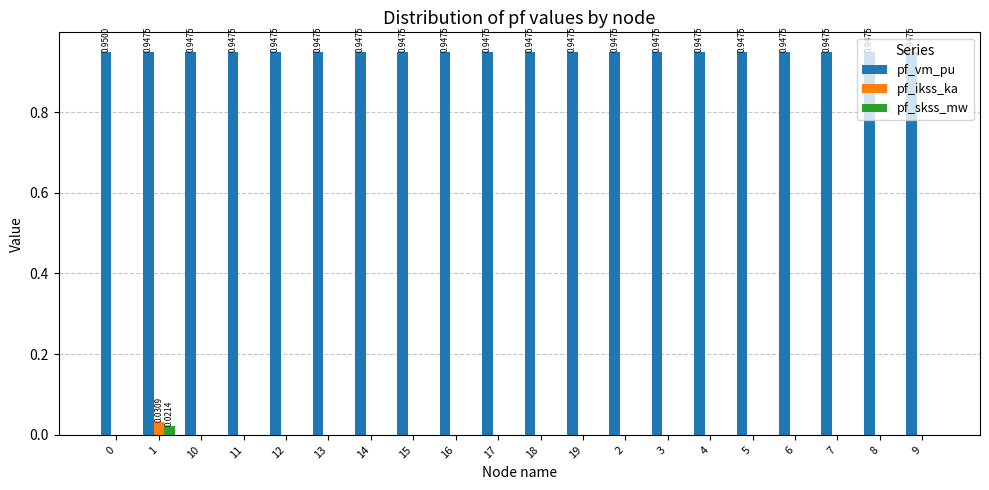

Is the value of pf_vm_pu at 14 greater than the value of pf_skss_mw at 18?

Yes